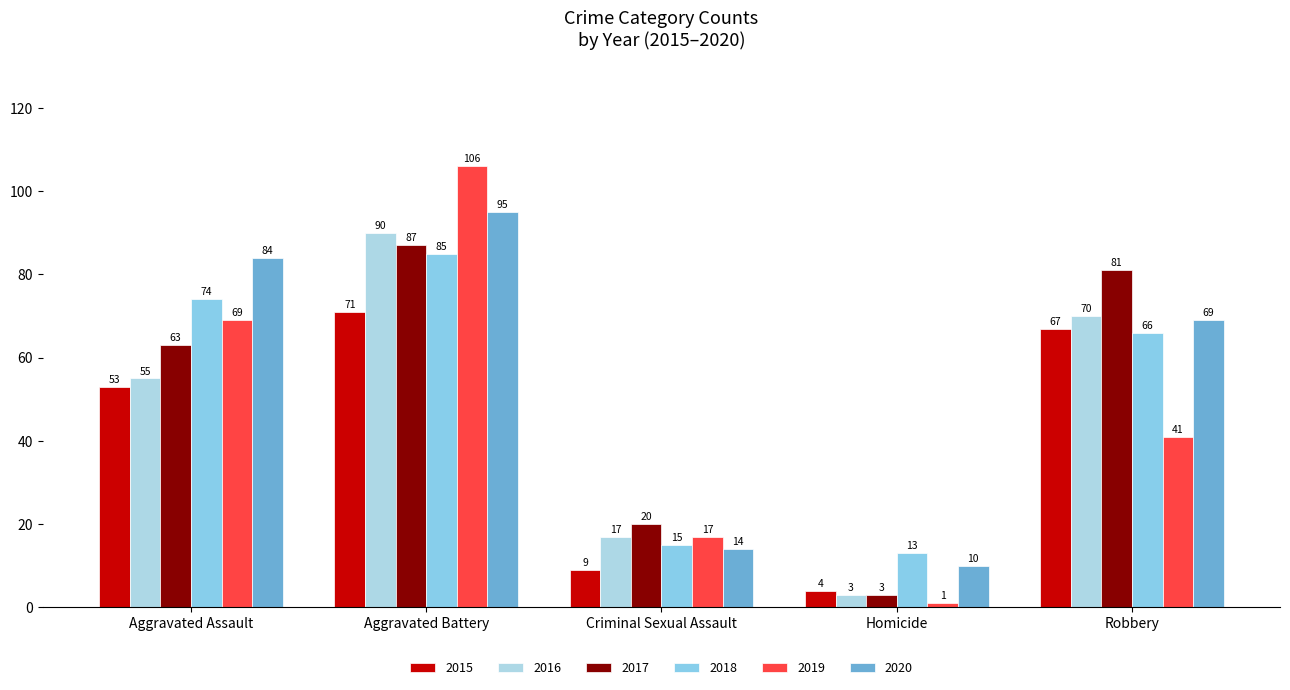

How many series are shown in this chart?

6